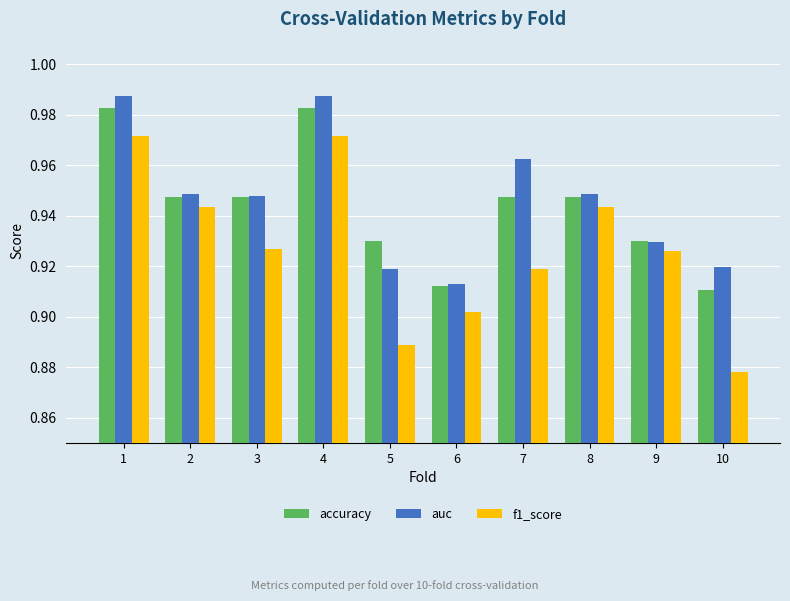

Count the auc values in the range 0 to 1.

10